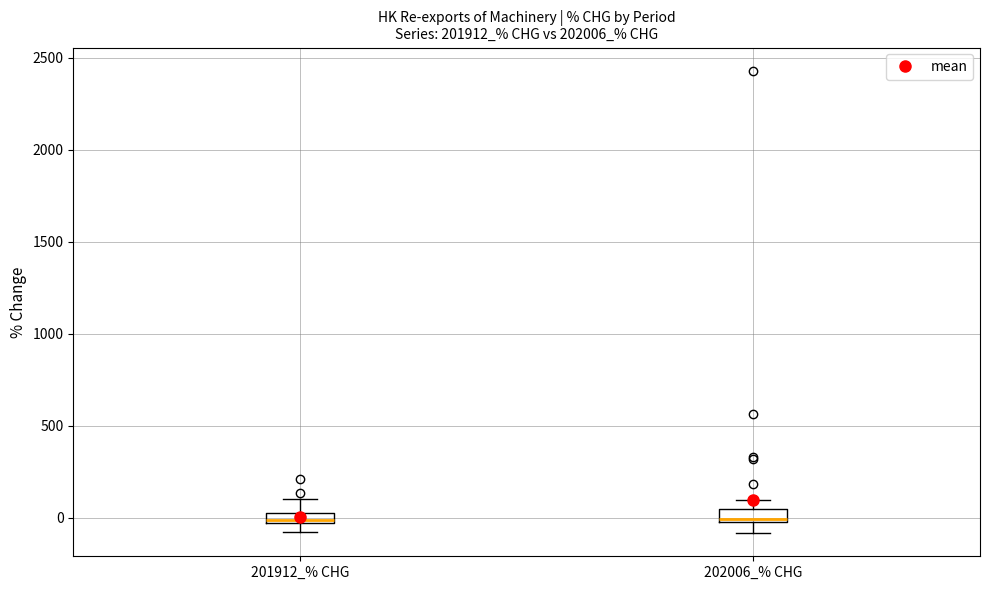

Where is the upper edge of the box for 201912_% CHG on the y-axis? The values are not printed on the chart, so give them approximately, as read against the axis.

50